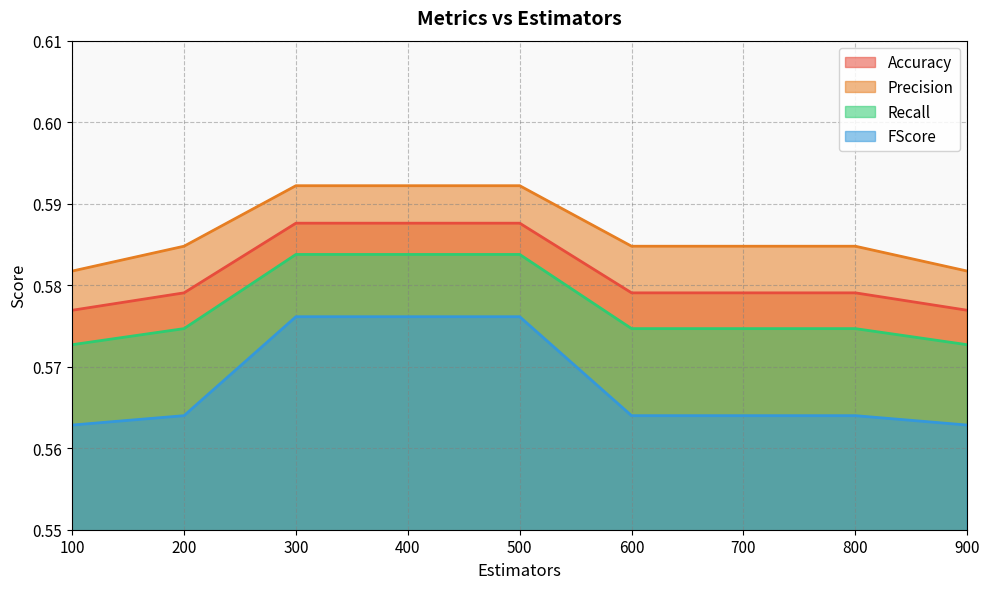

At which category is the sum across all series the highest?

300